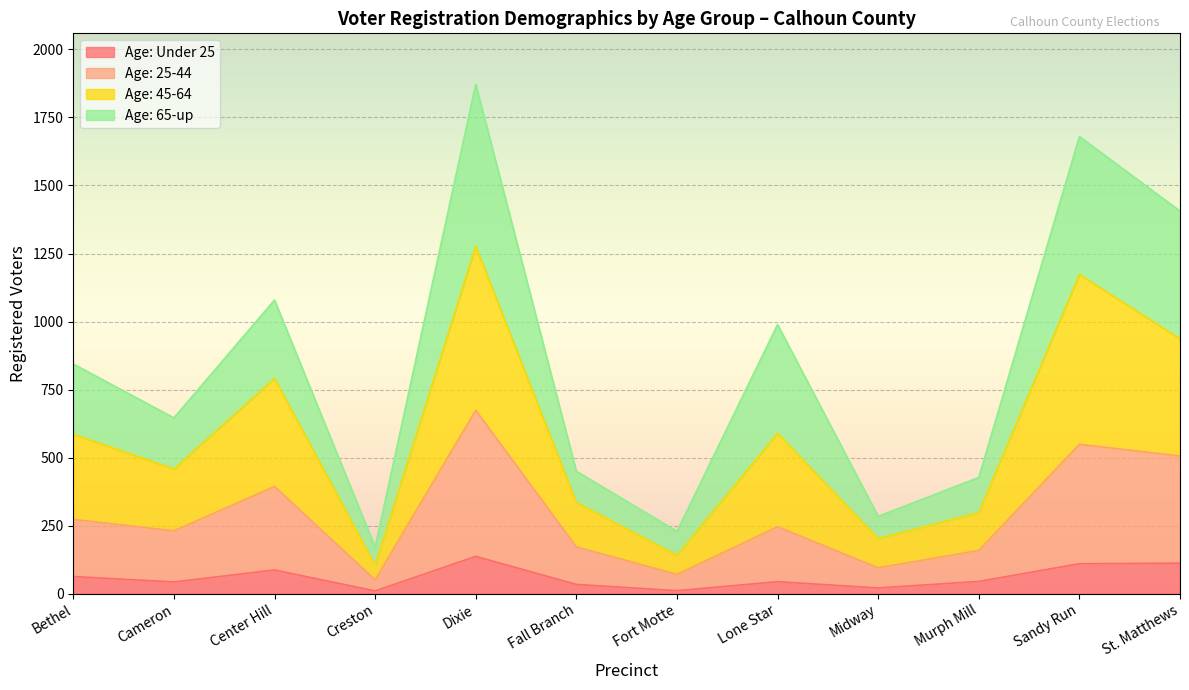

What is the value of the Age: 65-up point at the 2nd from the left?

646